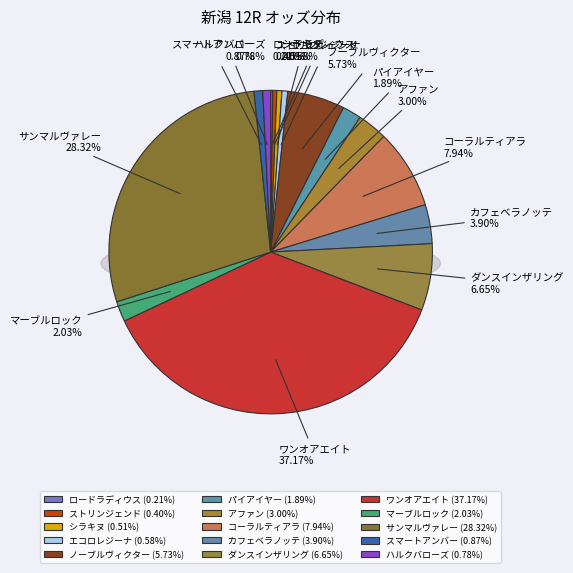

Does any single category account for the majority?

No